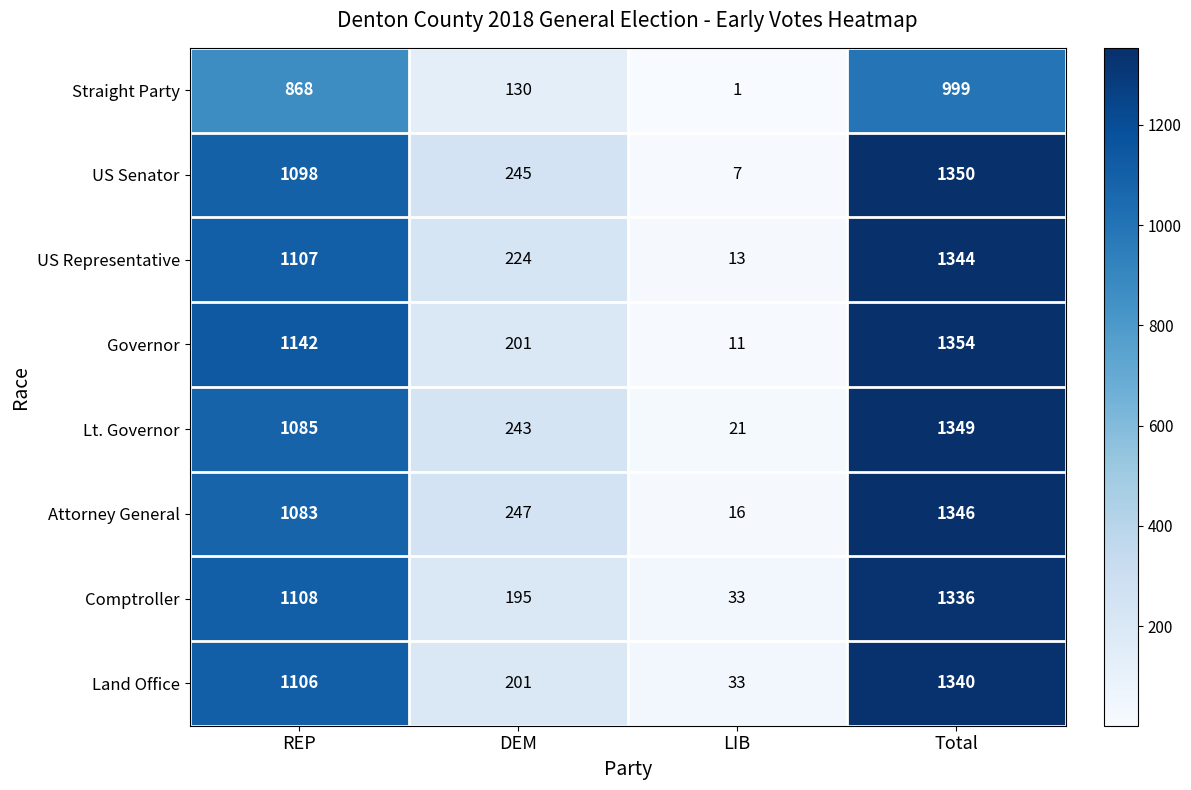

At how many categories does at least one series exceed 719?

2